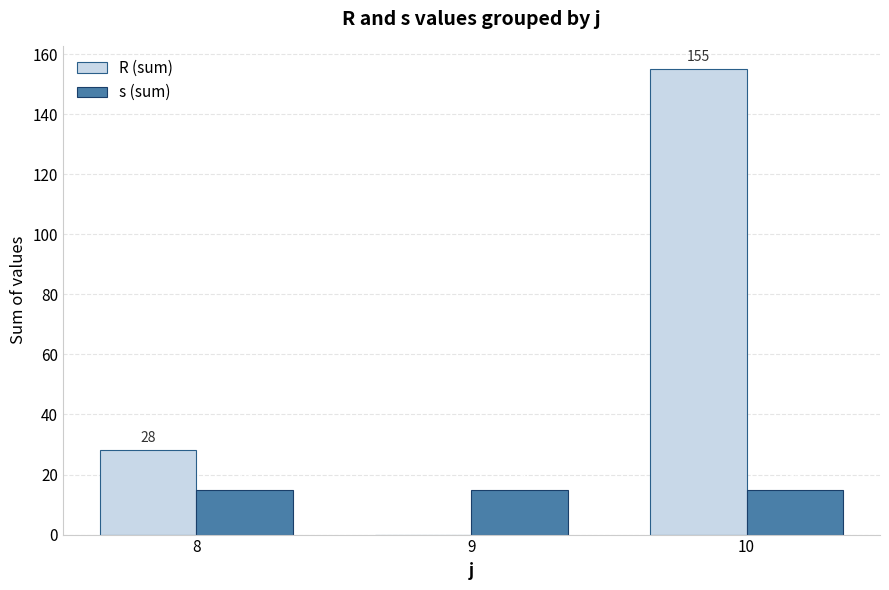

What is the spread (max minus min) of values at 8?

13